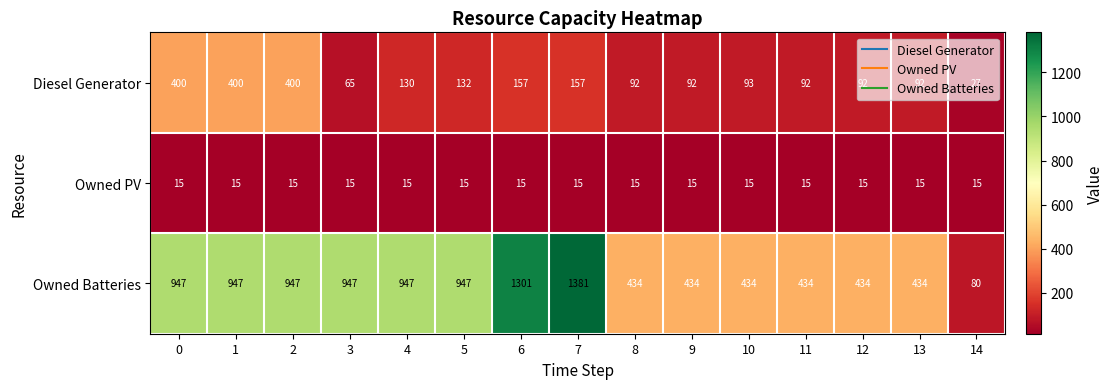

Is it true that Owned Batteries equals 1381 at 7?

True